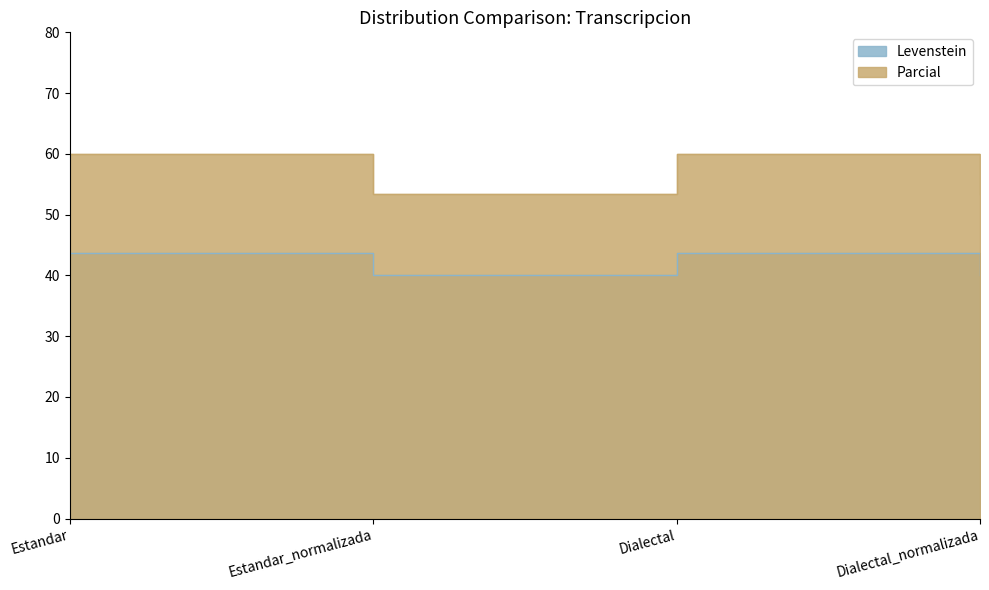

Which has a higher value, Estandar_normalizada or Dialectal_normalizada?

Estandar_normalizada